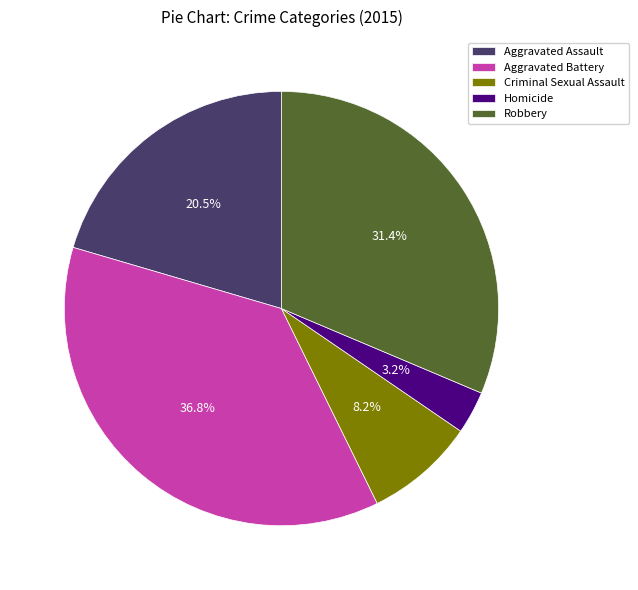

Which has a higher value, Aggravated Battery or Robbery?

Aggravated Battery